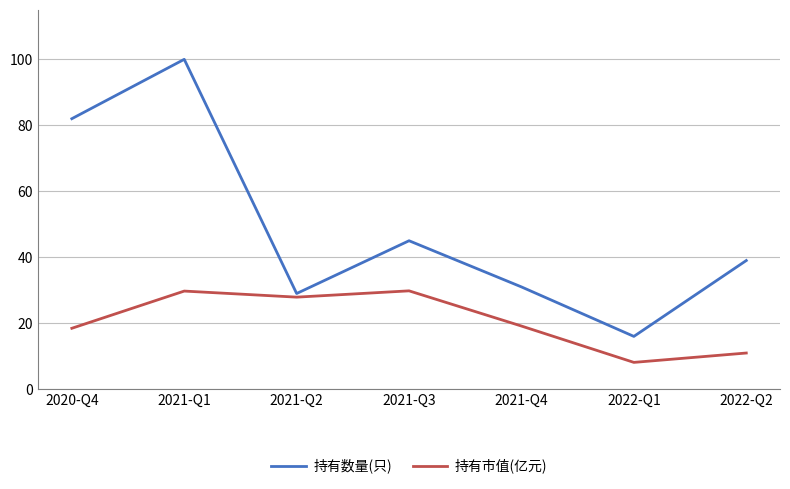

True or false: 持有市值(亿元) and 持有数量(只) intersect in this chart.

False